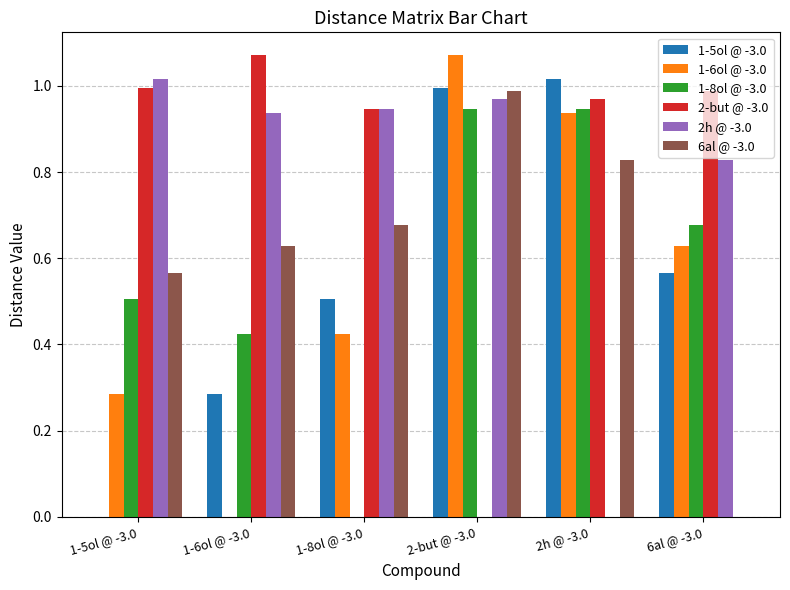

Does the chart contain stacked bars?

No